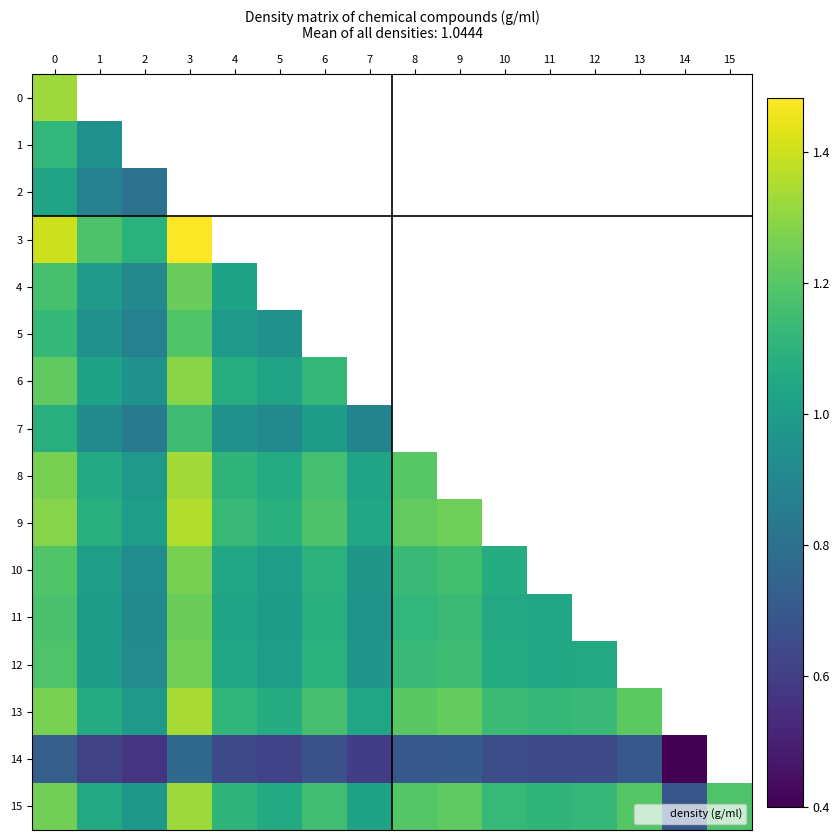

What is the greatest value displayed?

1.5